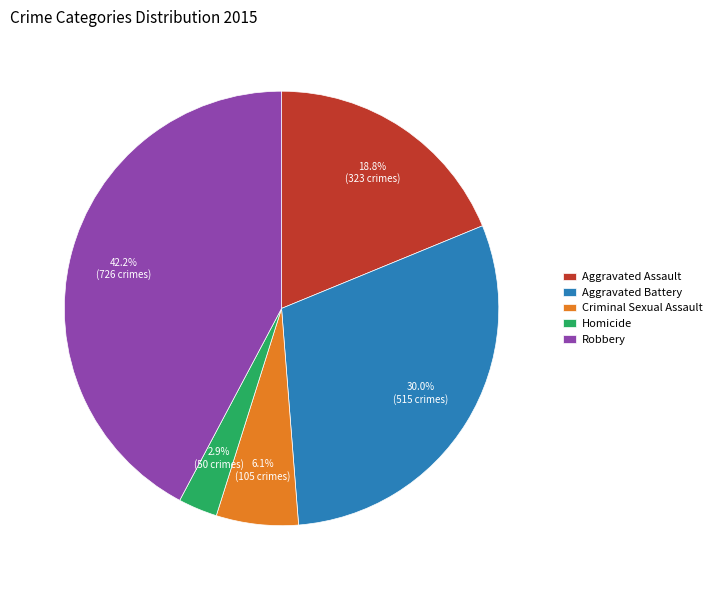

To the nearest percent, what is the average slice percentage?

20%